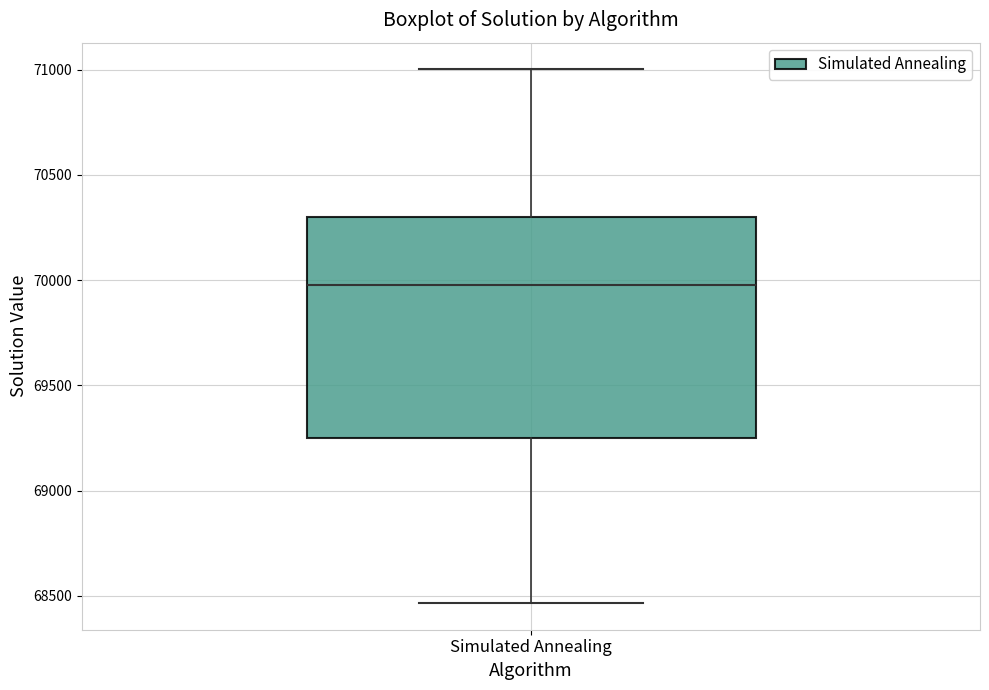

Transcribe this box plot: give where the median line is, the range the box spans, and where the two whiskers end, as read against the y-axis. The values are not printed on the chart, so give them approximately, as read against the axis.

median 70000, box 69250 to 70300, whiskers 68450 to 71000